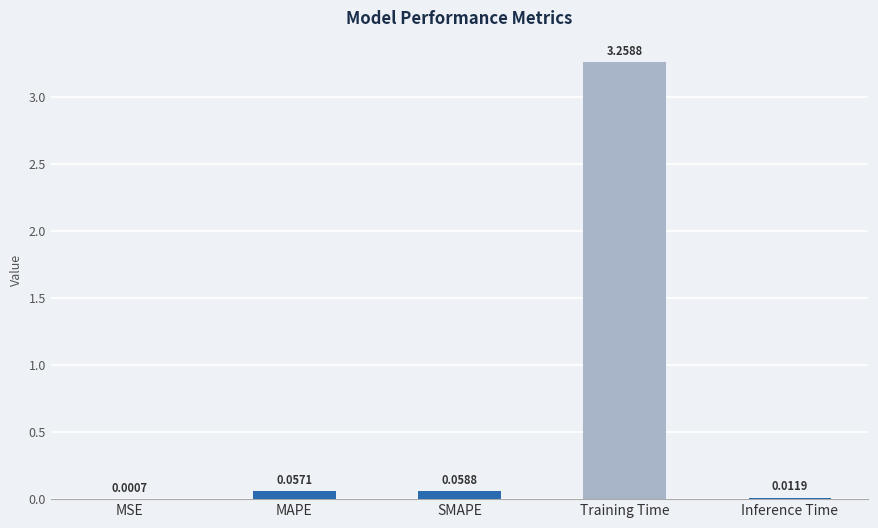

Which has a higher value, SMAPE or Inference Time?

SMAPE